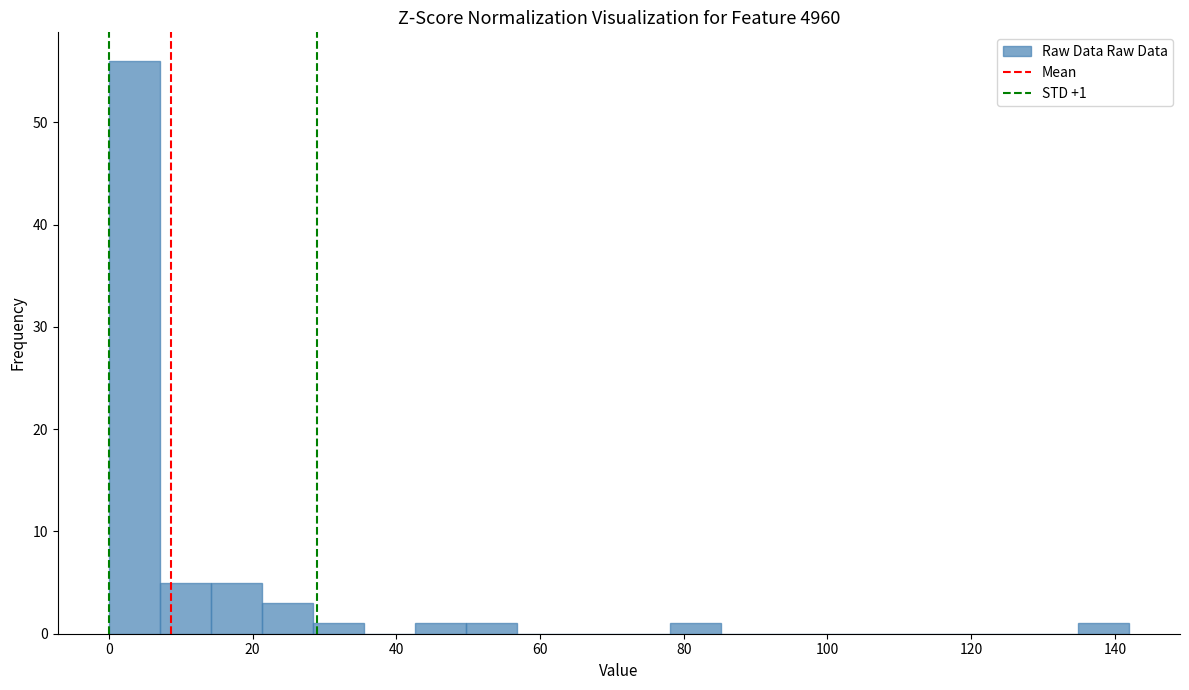

Read against the x-axis, roughly where is the centre of the tallest bar?

4